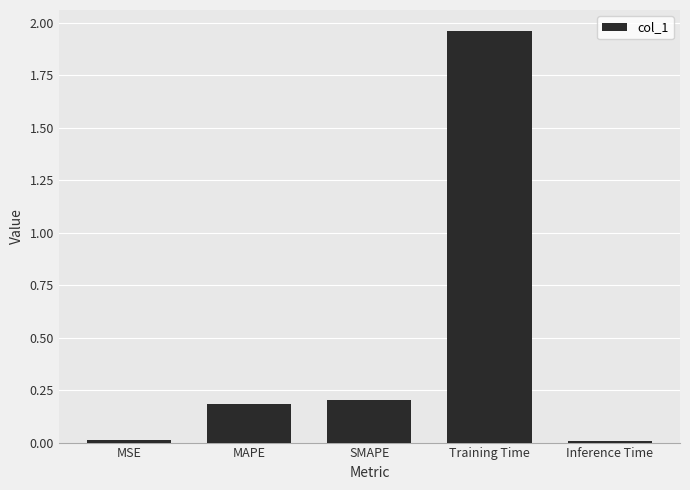

What is the label of the 5th bar from the left?

Inference Time